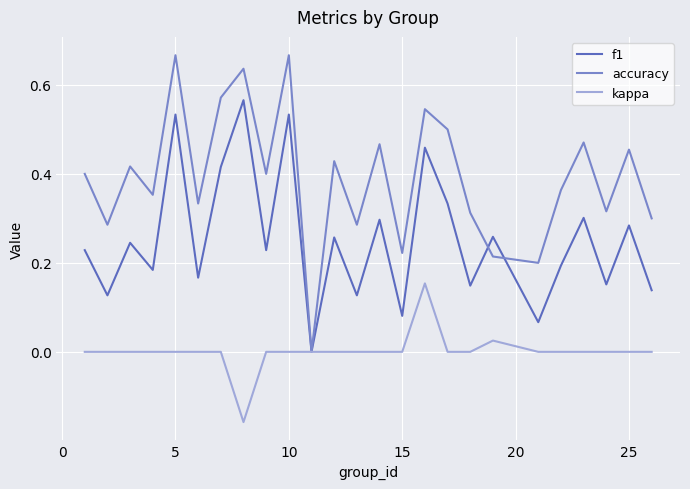

Which series has the widest spread of values?

accuracy